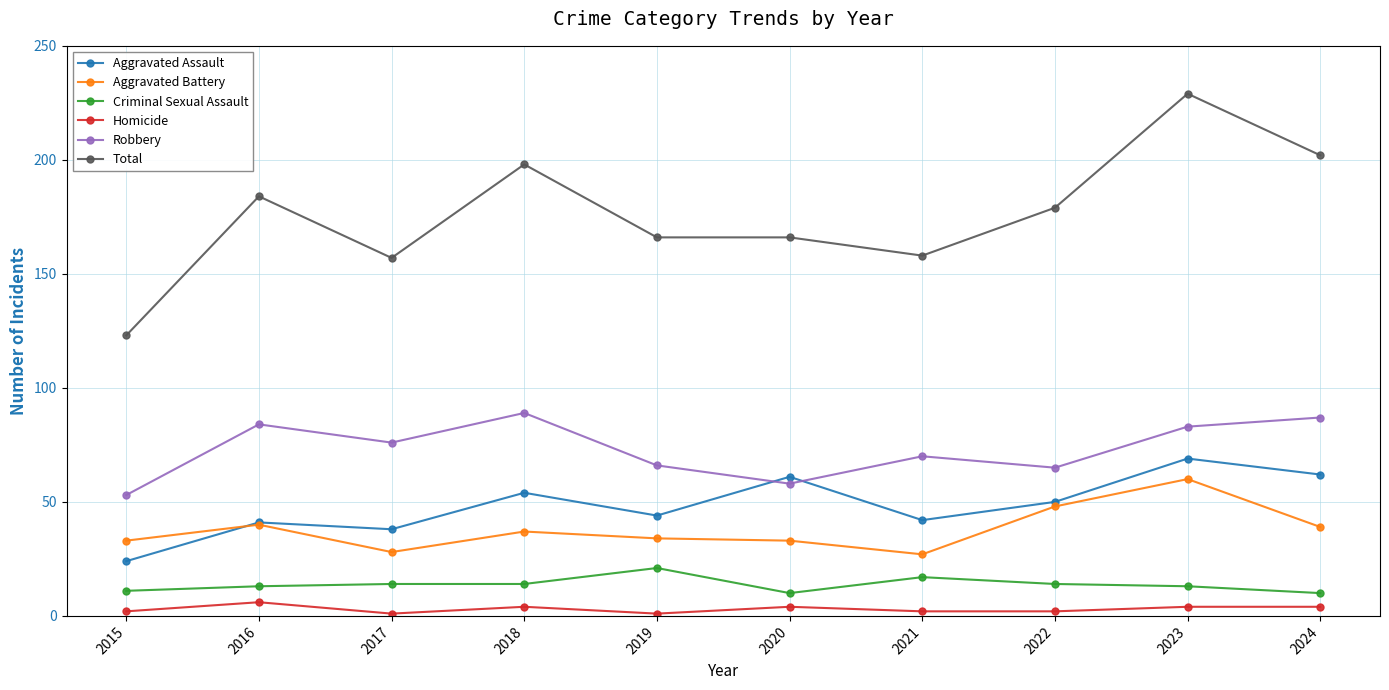

Rank the series by their maximum value, from highest to lowest.

Total, Robbery, Aggravated Assault, Aggravated Battery, Criminal Sexual Assault, Homicide